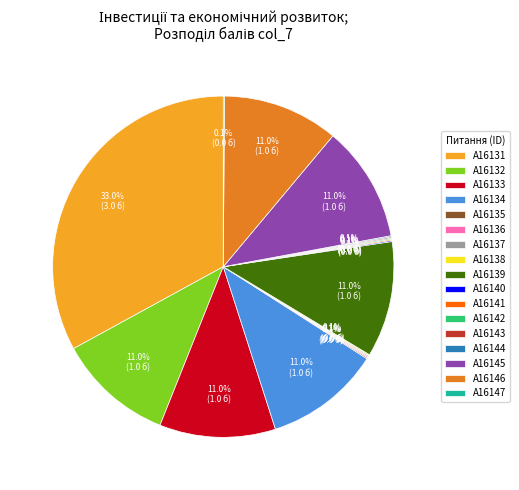

What portion of the pie excludes A16132?

89.0%